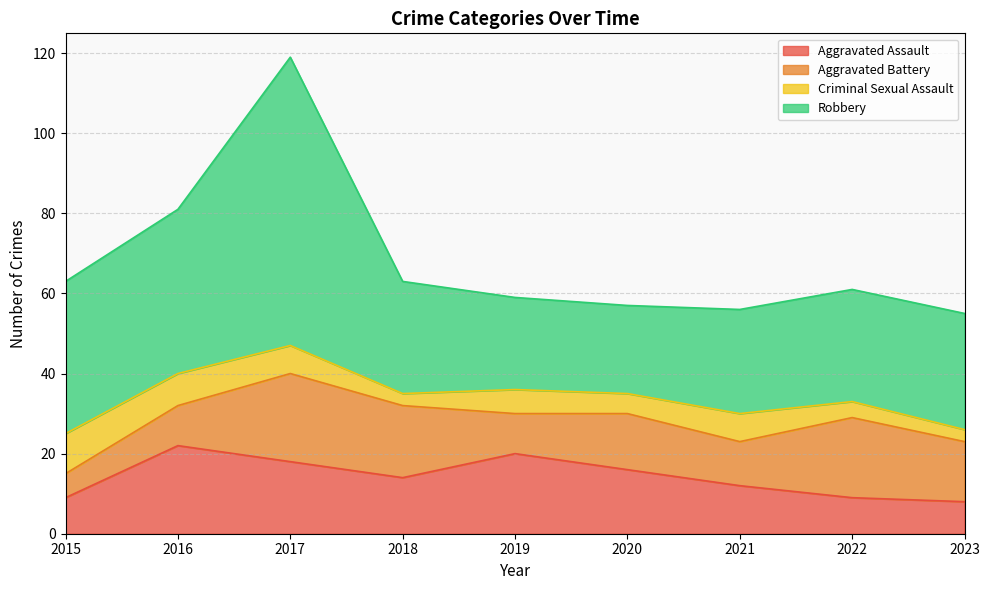

Is it true that Aggravated Battery equals 34 at 2022?

False